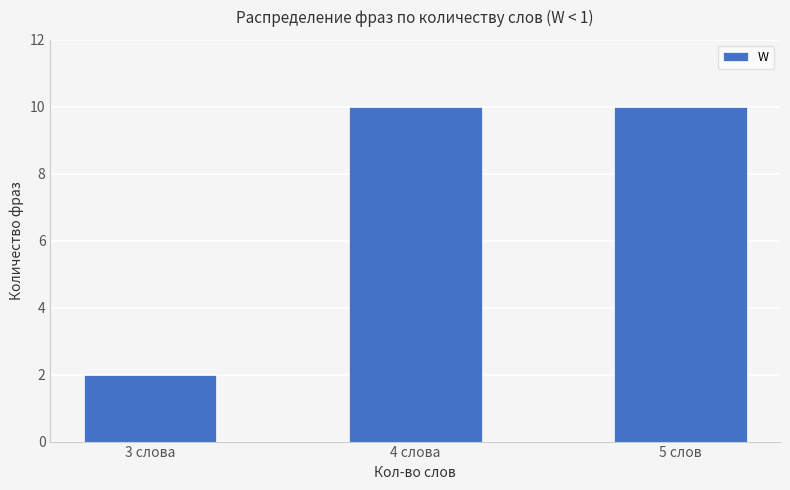

True or false: the data shows 2 at 3 слова.

True